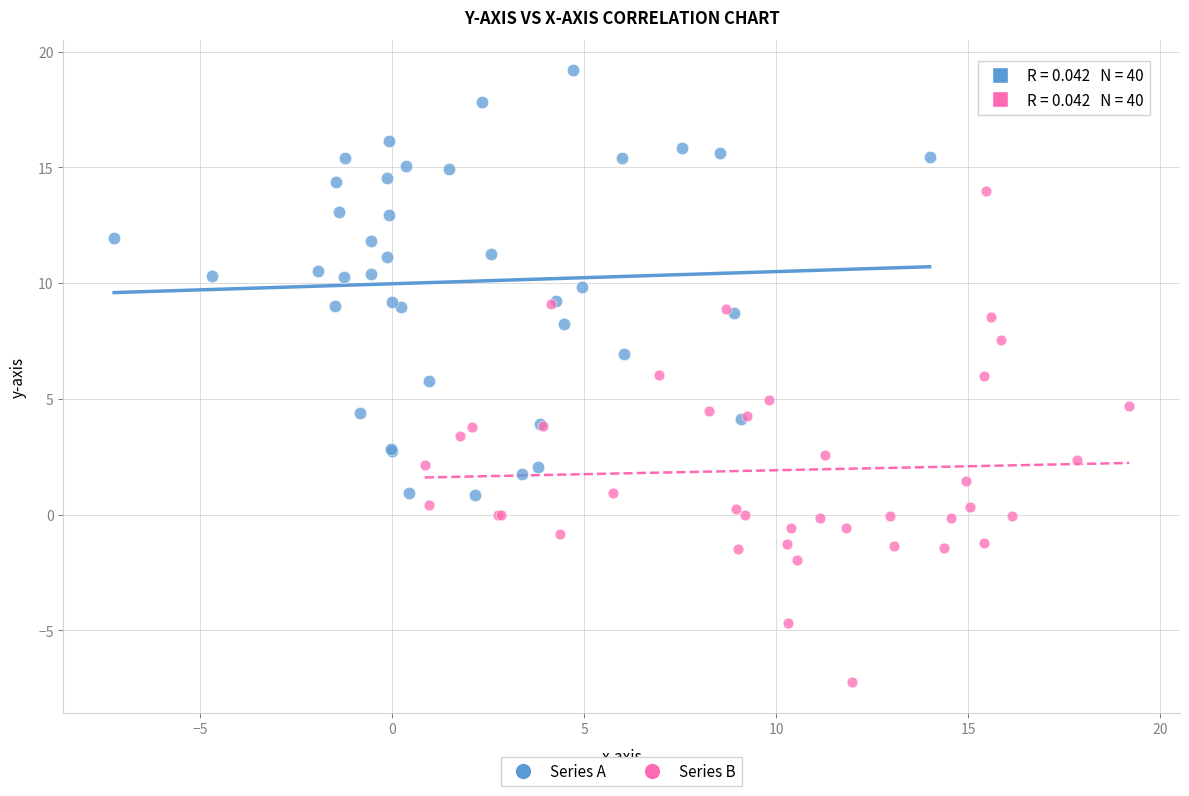

Which series reaches the maximum Y coordinate?

Series A